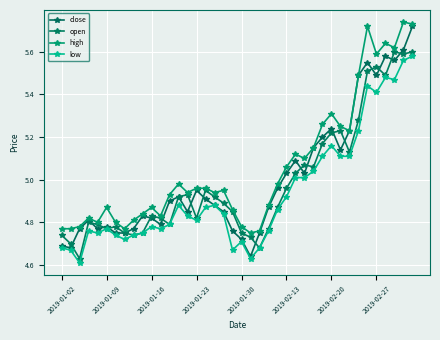

Reading left to right, list all the values displayed in this chart.

close: 4.7	4.7	4.8	4.8	4.8	4.8	4.8	4.8	4.8	4.8	4.8	4.8	4.9	4.9	4.8	5.0	4.9	4.9	4.8	4.8	4.7	4.6	4.8	4.9	5.0	5.0	5.1	5.0	5.2	5.2	5.2	5.1	5.2	5.5	5.5	5.5	5.6	5.6	5.6	5.7
open: 4.7	4.7	4.6	4.8	4.8	4.8	4.8	4.8	4.7	4.8	4.8	4.8	4.8	4.9	4.9	4.8	5.0	4.9	4.9	4.8	4.8	4.7	4.7	4.8	4.9	5.0	5.0	5.1	5.1	5.2	5.2	5.2	5.1	5.3	5.5	5.5	5.5	5.6	5.6	5.6
high: 4.8	4.8	4.8	4.8	4.8	4.9	4.8	4.8	4.8	4.8	4.9	4.8	4.9	5.0	4.9	5.0	5.0	4.9	5.0	4.9	4.8	4.8	4.8	4.9	5.0	5.1	5.1	5.1	5.2	5.3	5.3	5.2	5.2	5.5	5.7	5.6	5.6	5.6	5.7	5.7
low: 4.7	4.7	4.6	4.8	4.8	4.8	4.7	4.7	4.7	4.8	4.8	4.8	4.8	4.9	4.8	4.8	4.9	4.9	4.8	4.7	4.7	4.6	4.7	4.8	4.9	4.9	5.0	5.0	5.0	5.1	5.2	5.1	5.1	5.2	5.4	5.4	5.5	5.5	5.6	5.6